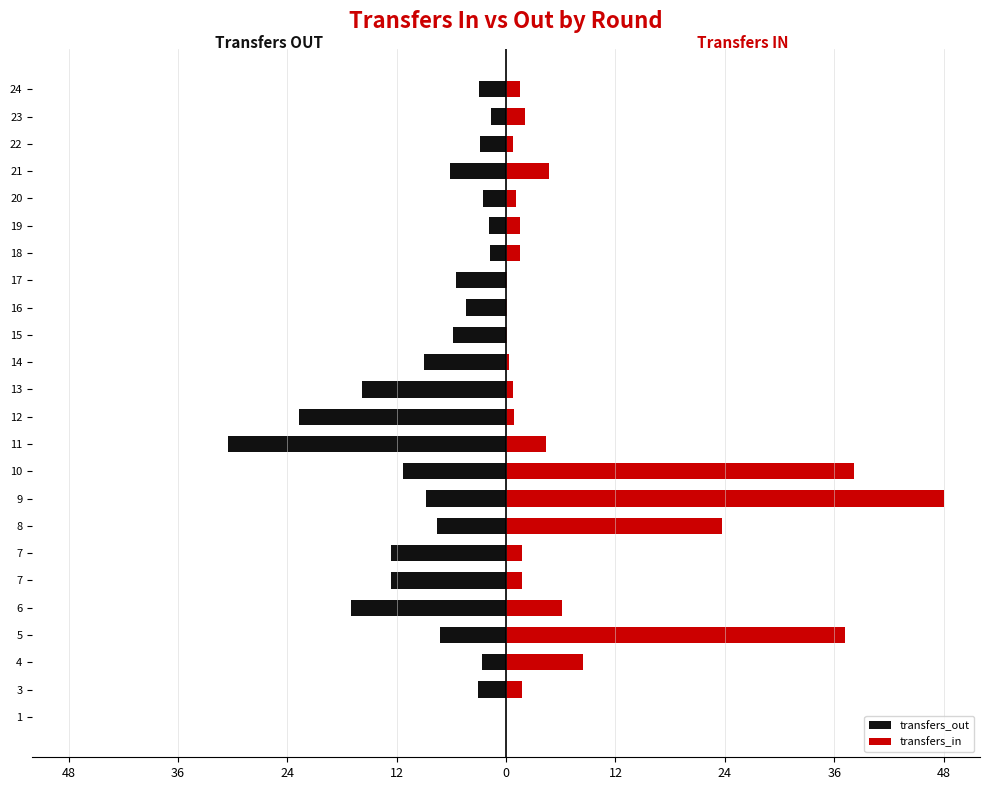

Between 1 and 21, which series saw the biggest shift?

transfers_out